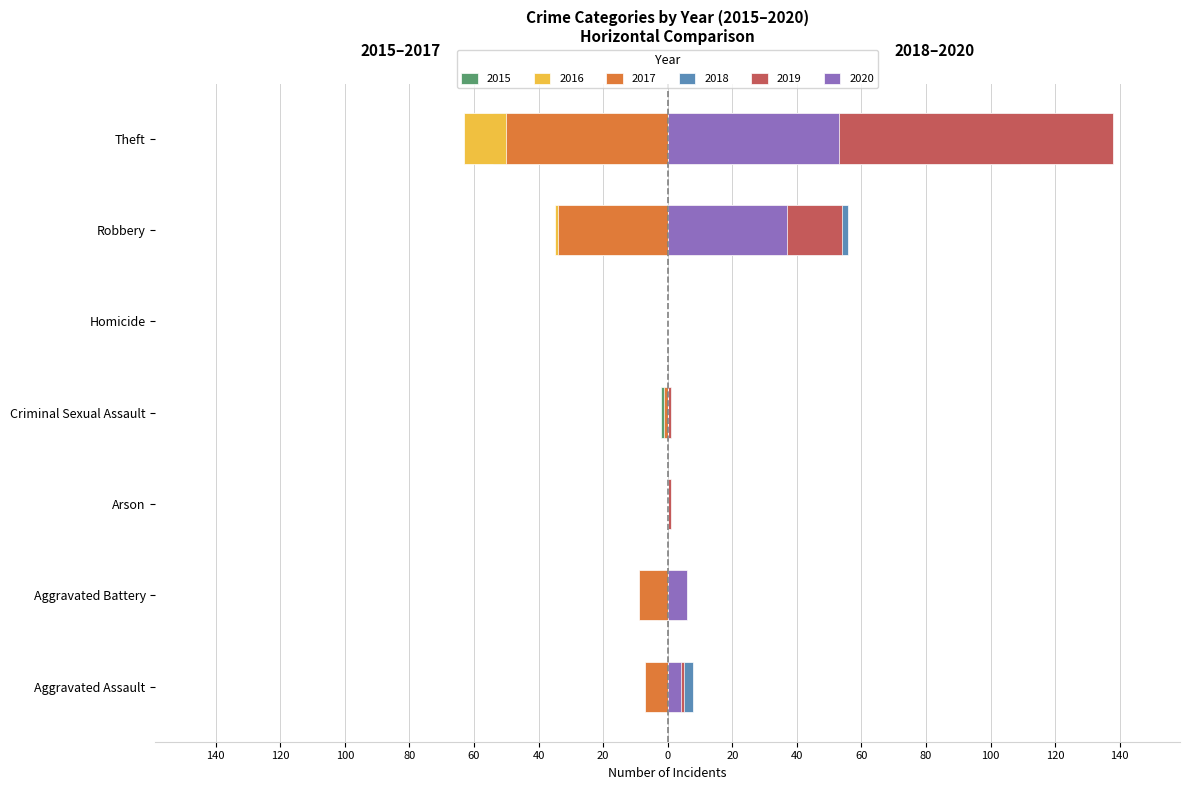

What is the smallest value displayed?

-63